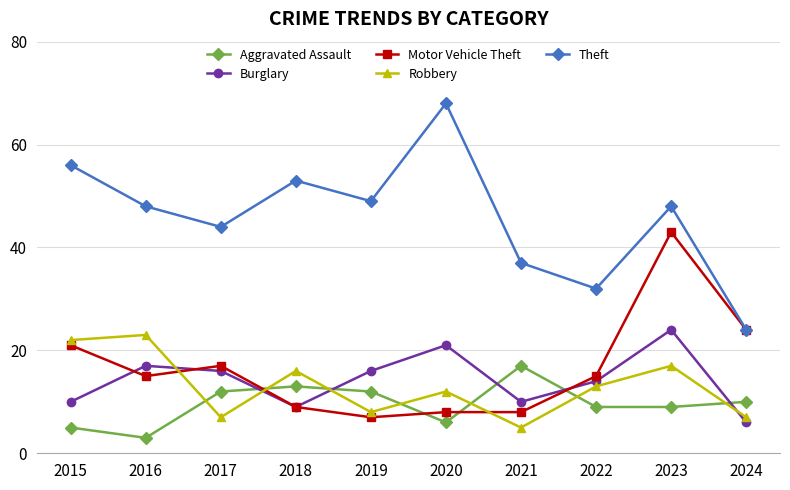

What is the minimum value shown in the chart?

3